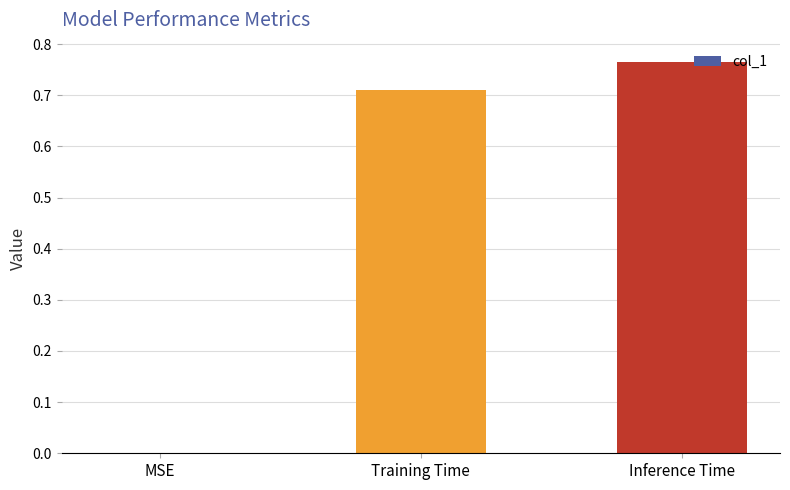

Is it true that the value at MSE is 0.0?

True